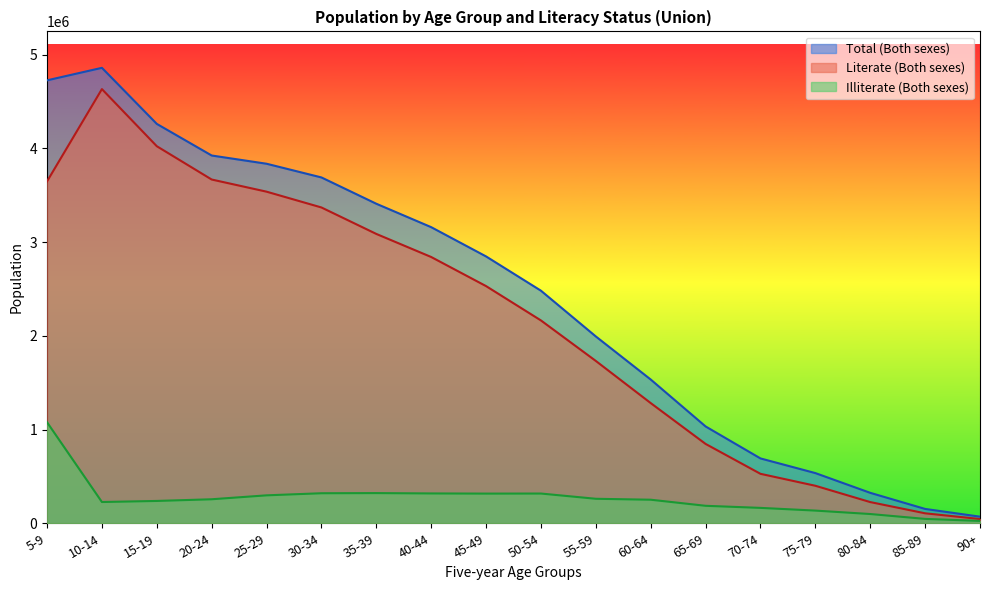

In Total (Both sexes), how many points are higher than both neighbors (excluding endpoints)?

1